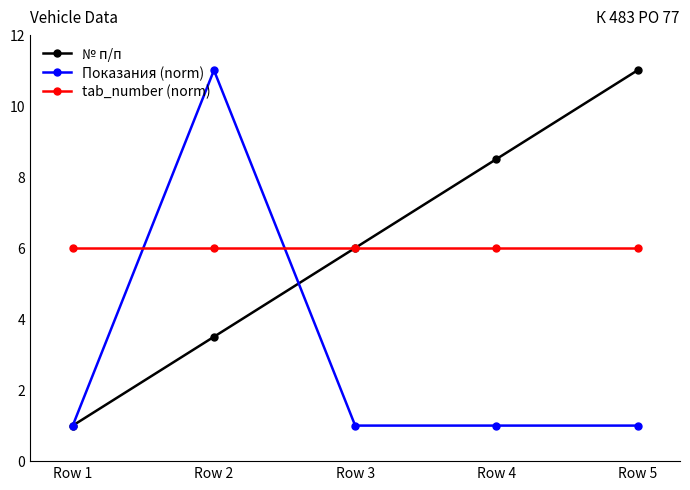

Between Row 2 and Row 4, which series saw the biggest shift?

Показания (norm)